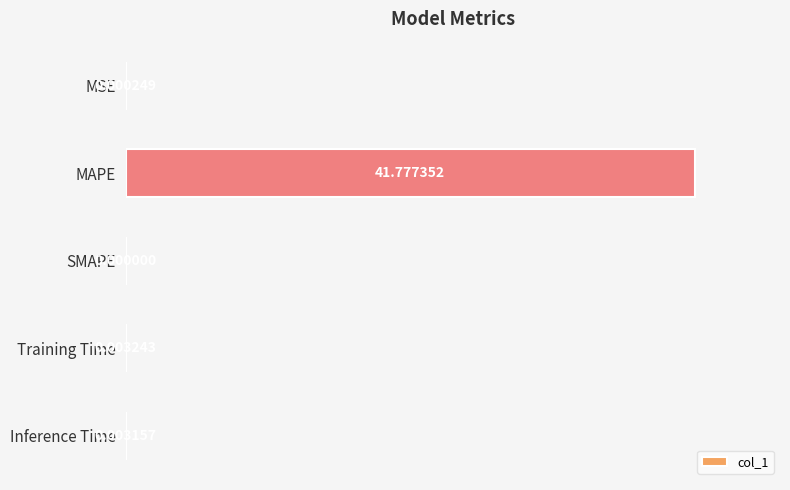

Which has a higher value, MSE or MAPE?

MAPE